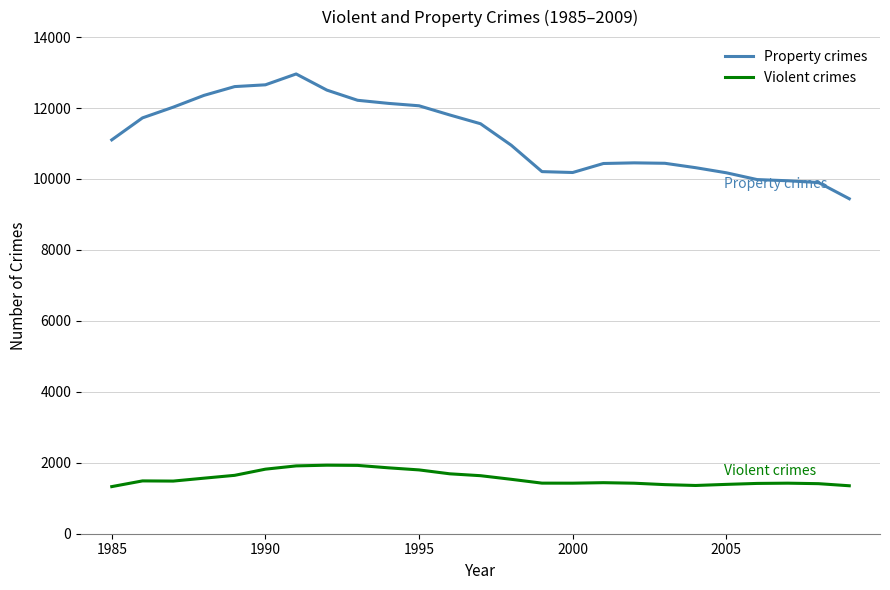

What is the lowest value of the Violent crimes series?

1328